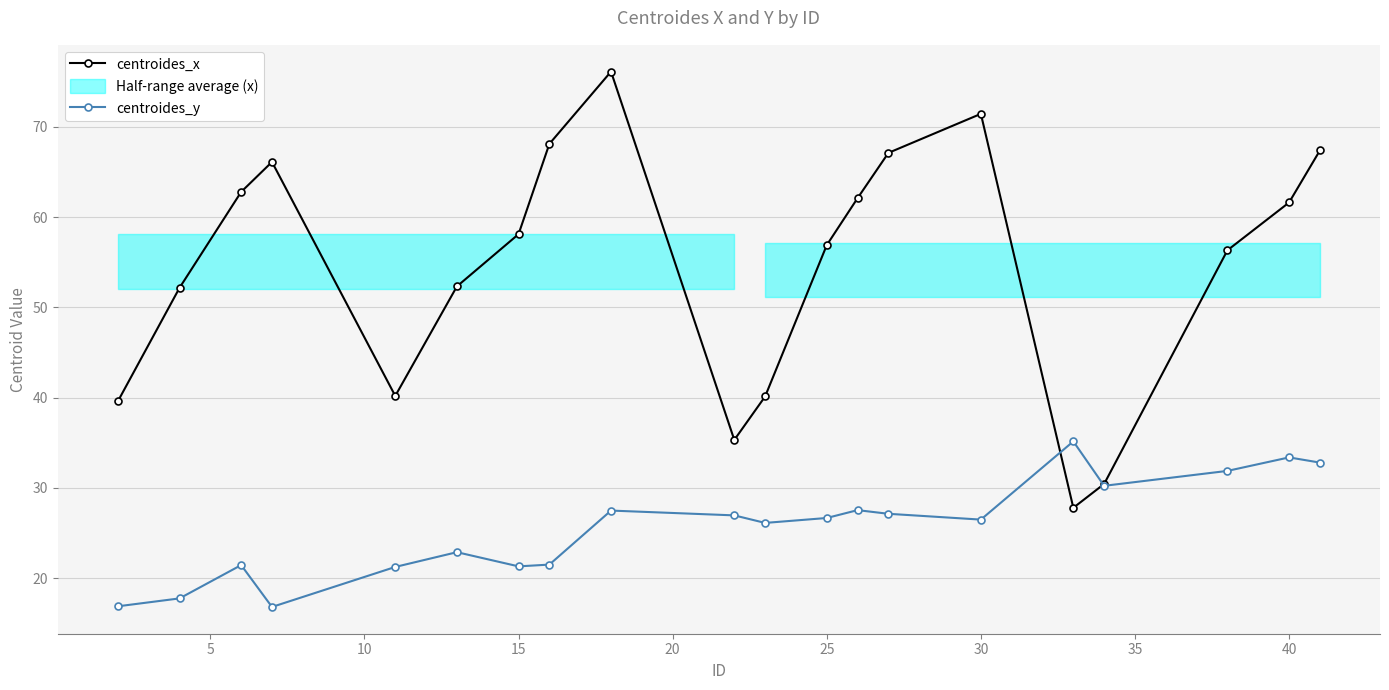

The value of centroides_y at 40 is 33.4. True or false?

True